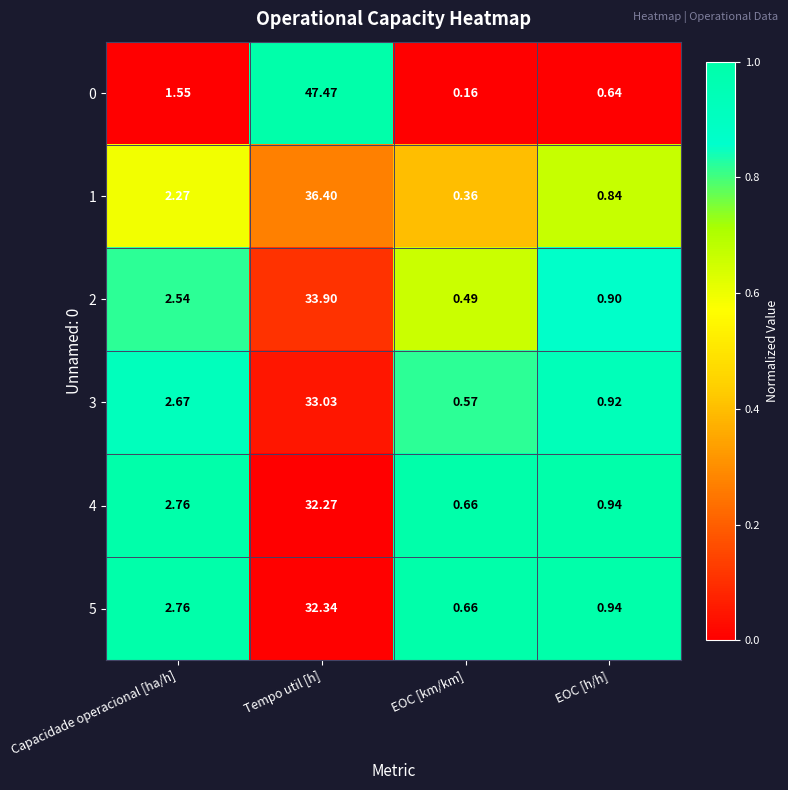

At which label does 1 first exceed 2?

Capacidade operacional [ha/h]